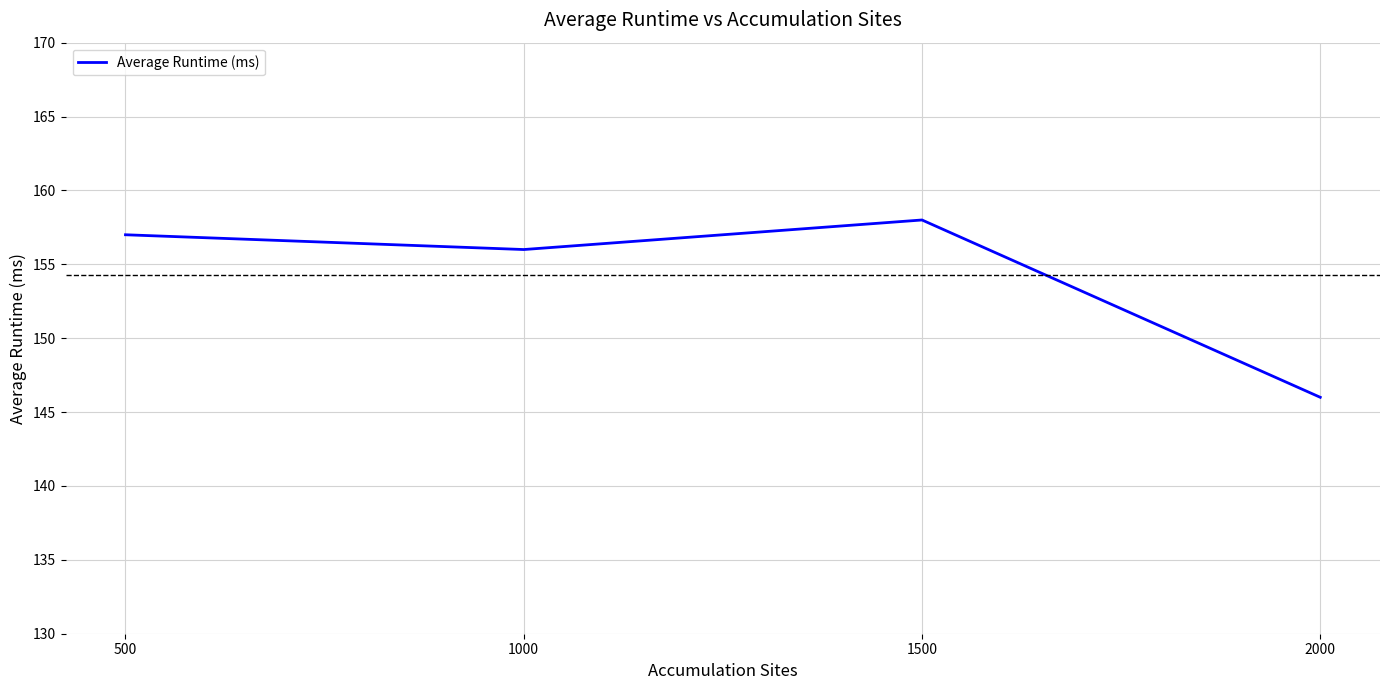

The value at 500 is 205. True or false?

False